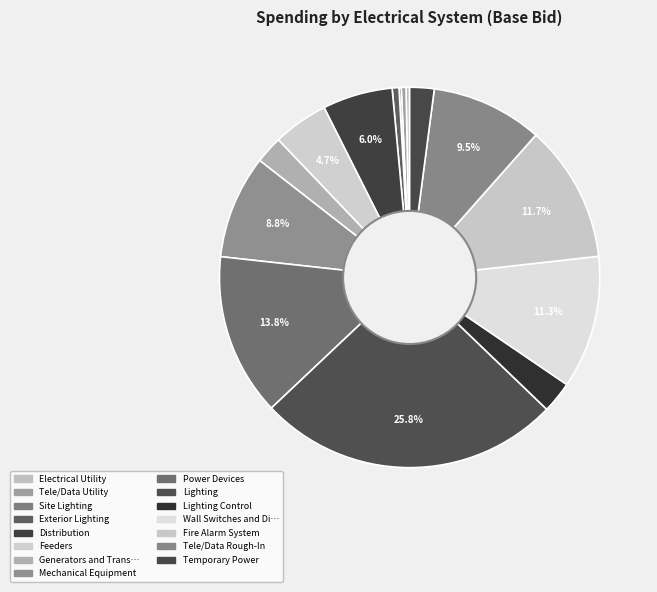

Is there any slice that represents more than half of the pie?

No